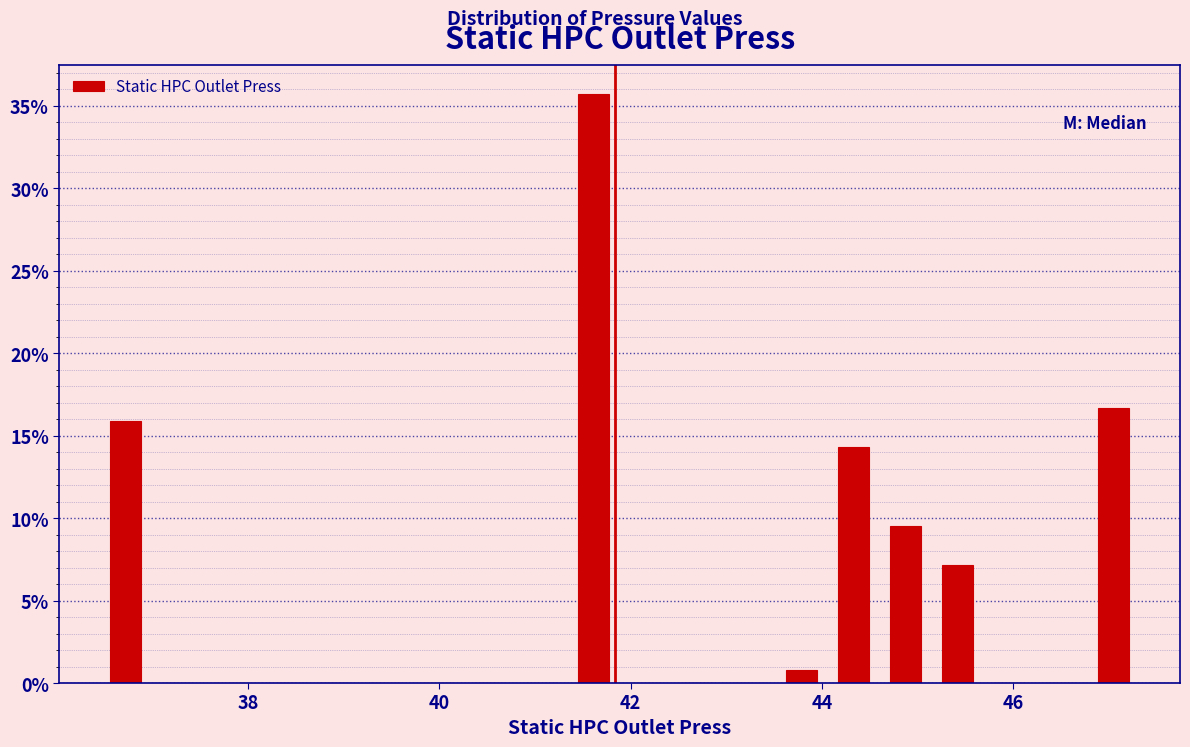

Around what value on the x-axis is the tallest bar? Give the approximate position of its centre, as read against the axis.

41.6